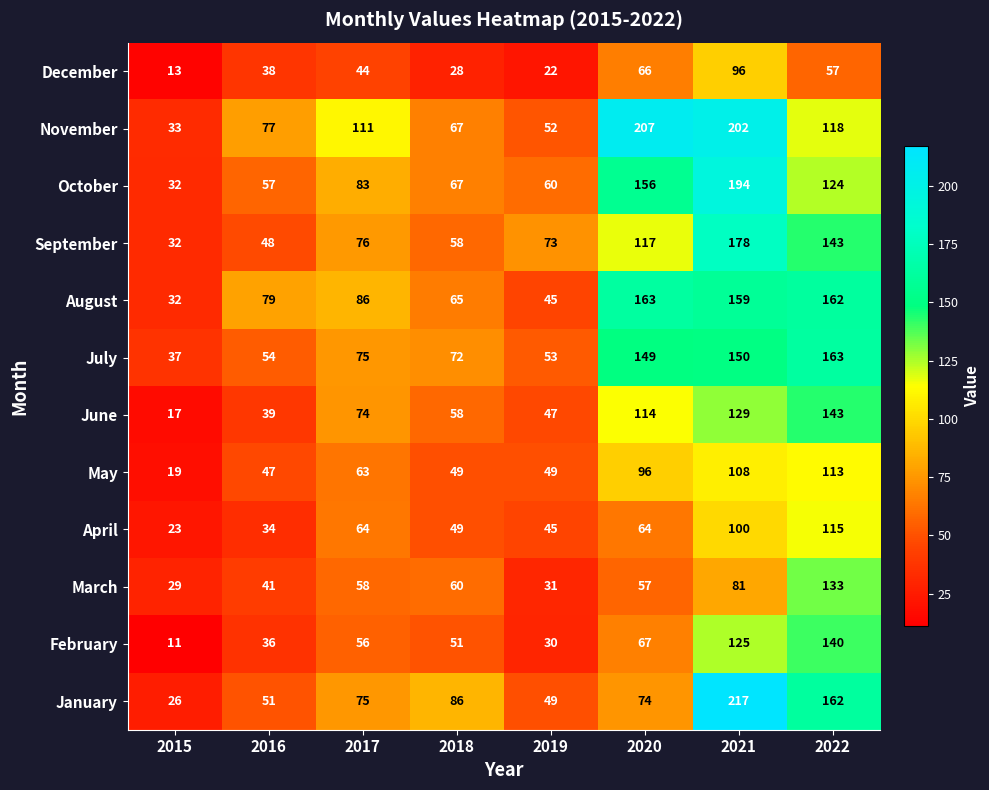

Which category has the lowest value in the May series?

2015